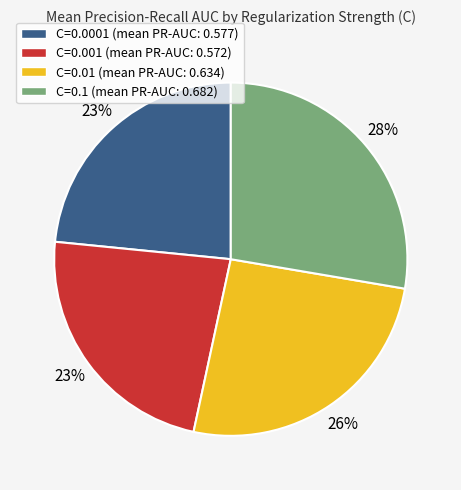

Is there a majority slice in this chart?

No